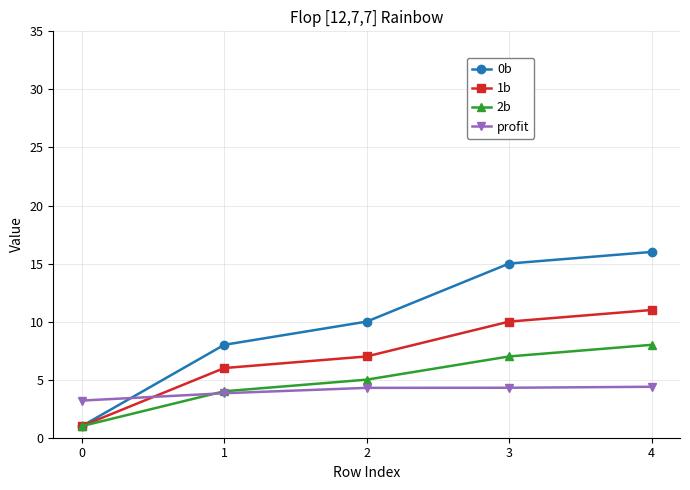

Is it true that 0b equals 3.5 at 4?

False